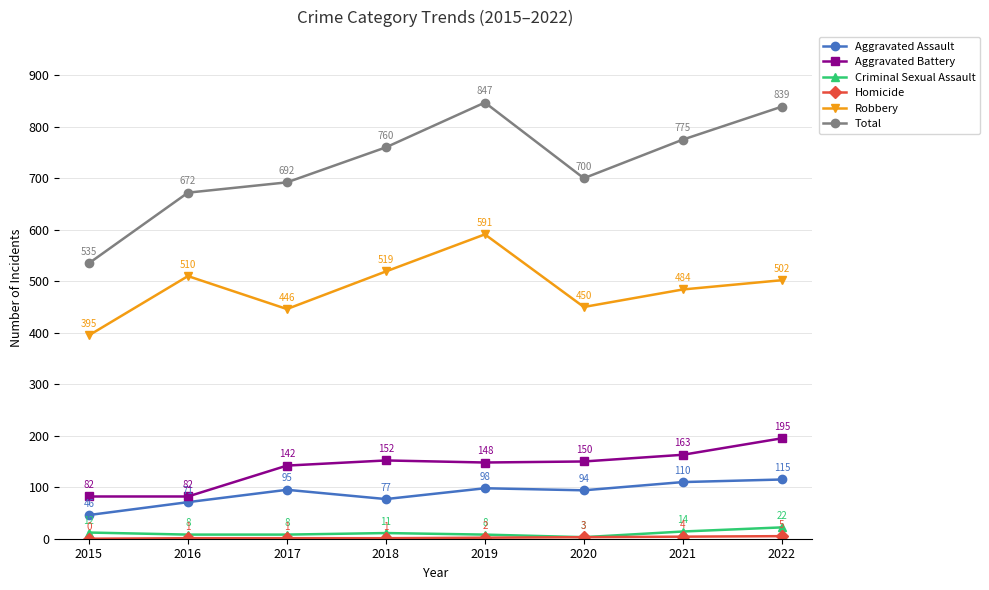

True or false: Robbery has more than 0 interior local peaks.

True